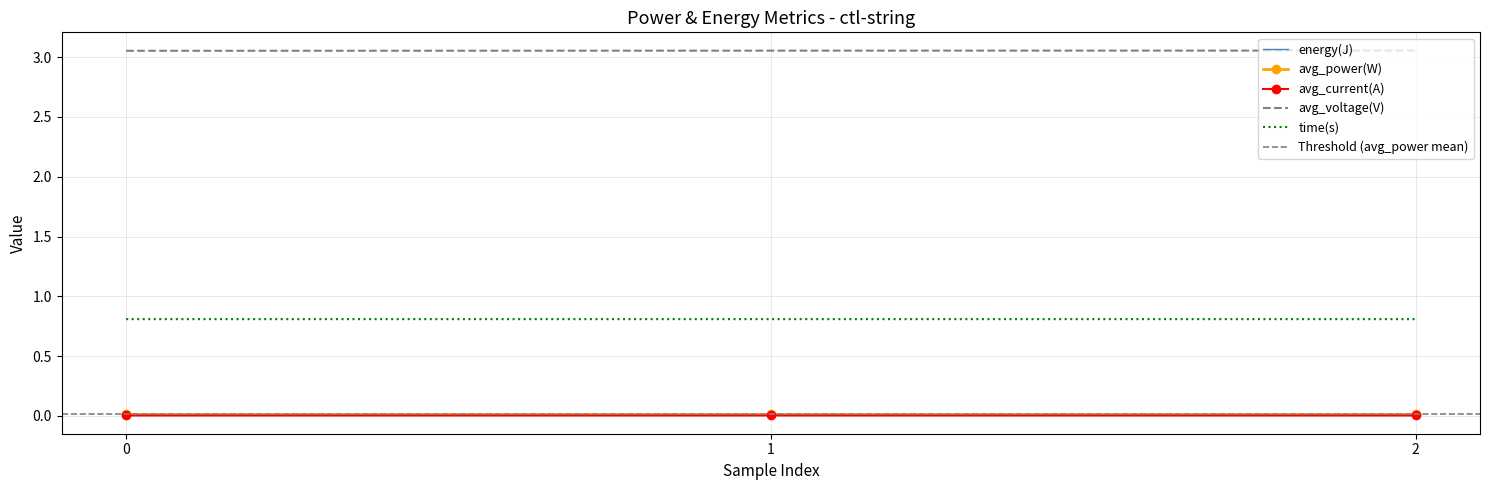

Reading left to right, what are all the values shown in this chart?

energy(J): 0.0	0.0	0.0
avg_power(W): 0.0	0.0	0.0
avg_current(A): 0.0	0.0	0.0
avg_voltage(V): 3.1	3.1	3.1
time(s): 0.8	0.8	0.8